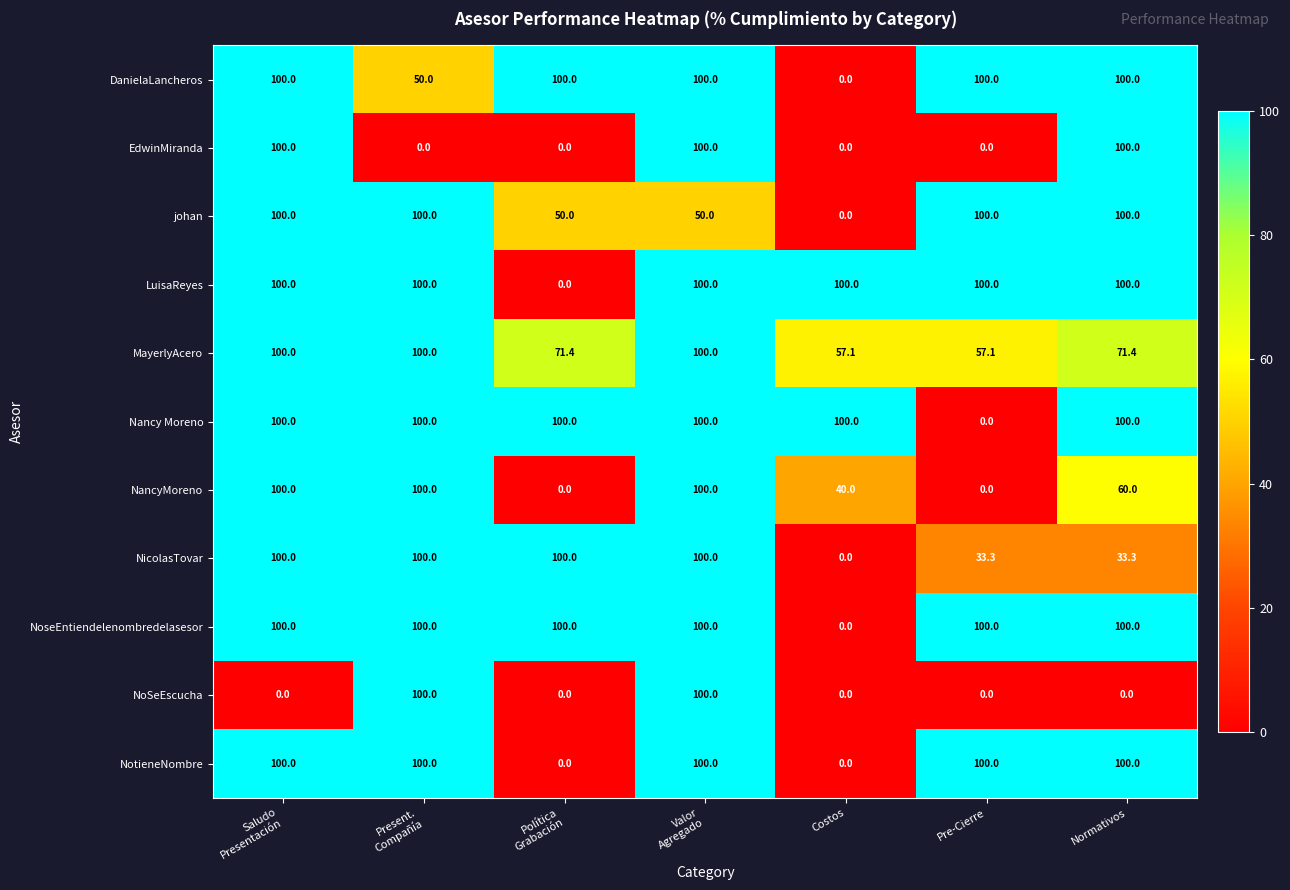

At how many categories does at least one series exceed 16?

7